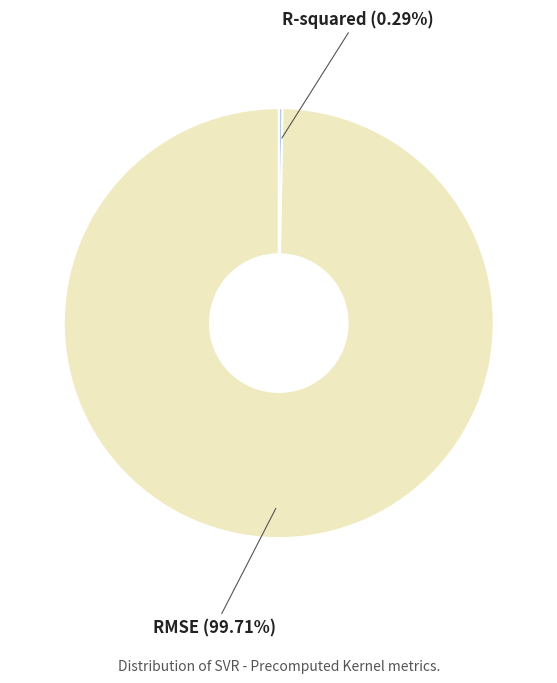

Does any single category account for the majority?

Yes